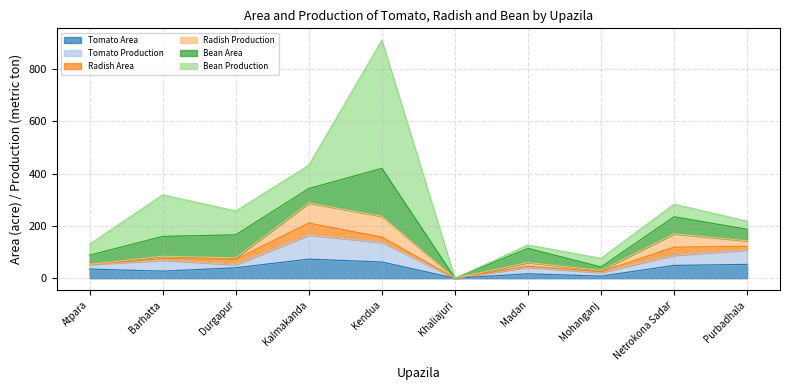

How many categories are shown in the chart?

10